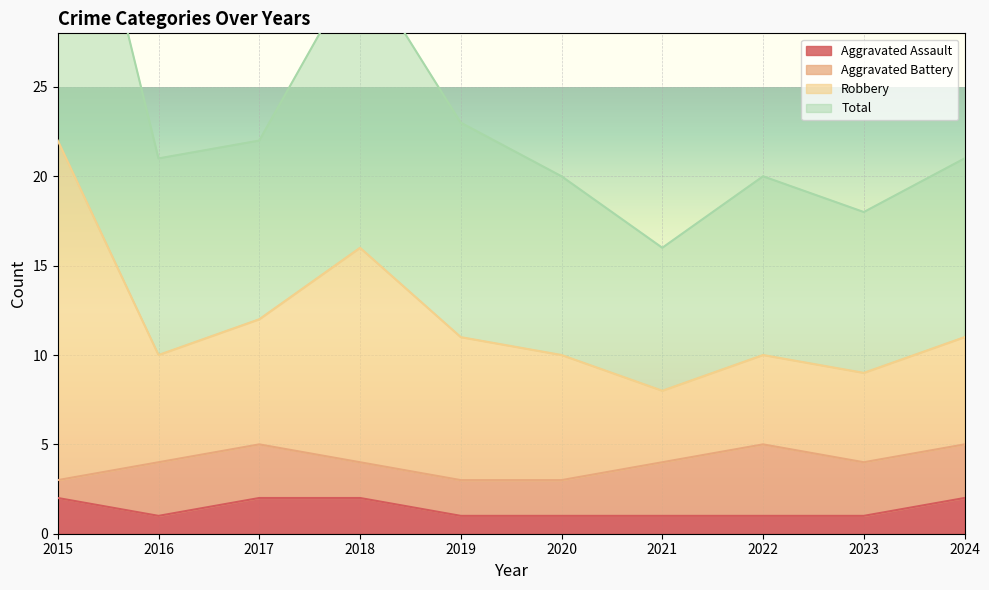

True or false: Aggravated Assault and Robbery intersect in this chart.

False